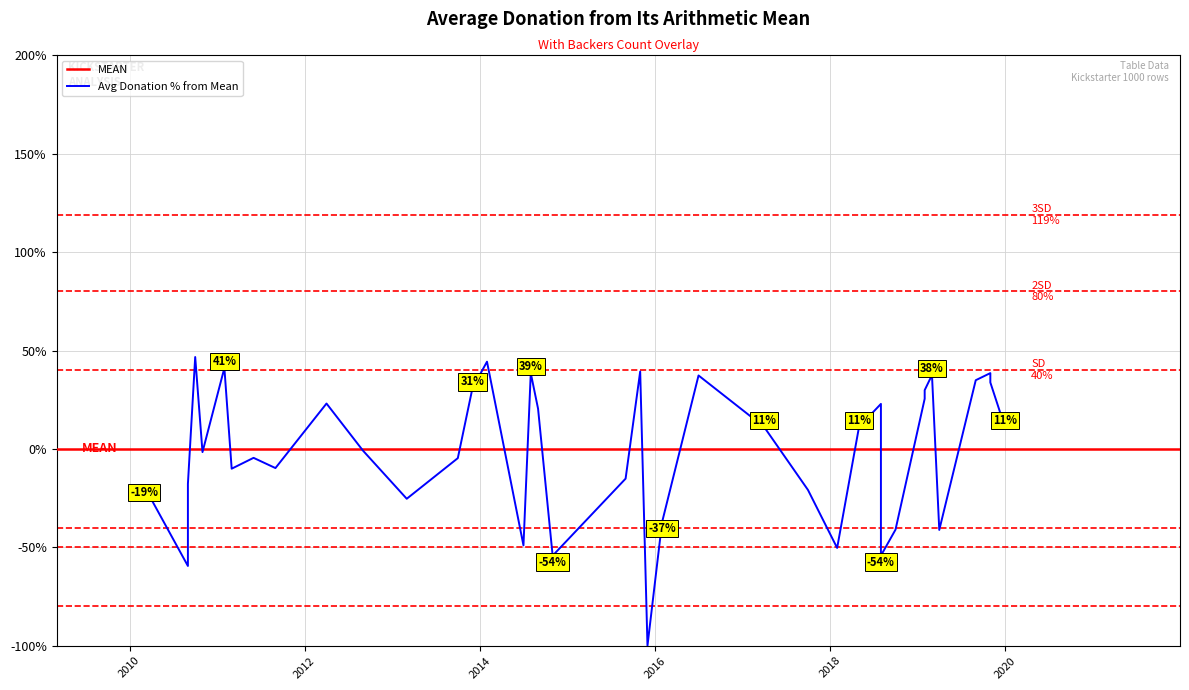

What is the change in value from 2011-01-12 to 2019-01-19?

-15.6